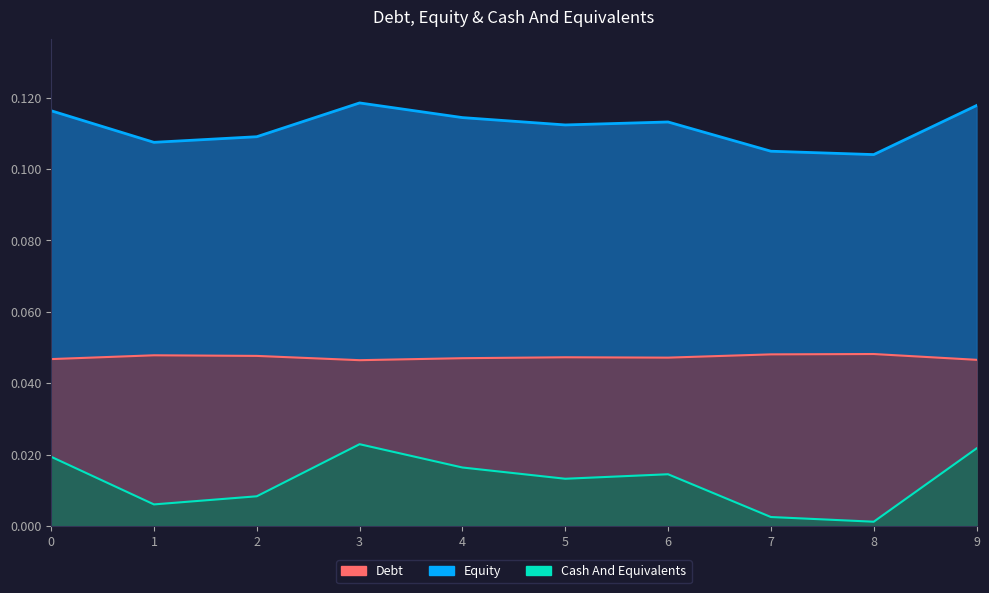

How many categories are shown in the chart?

10